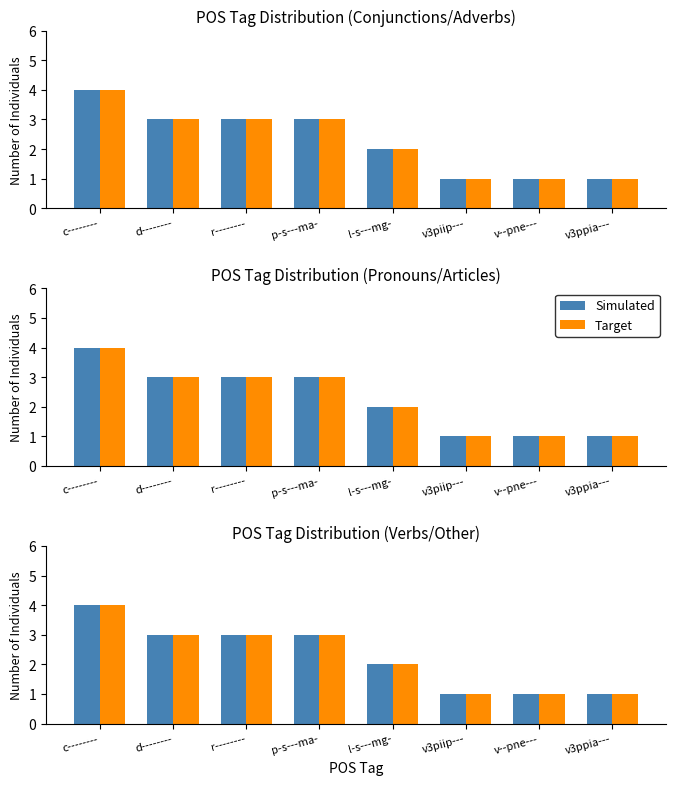

How many values in the Simulated series exceed 3?

1